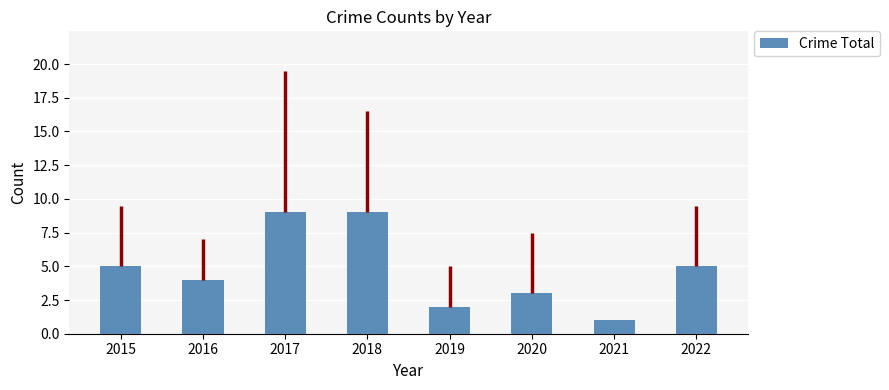

What is the value of the 8th bar from the left?

5